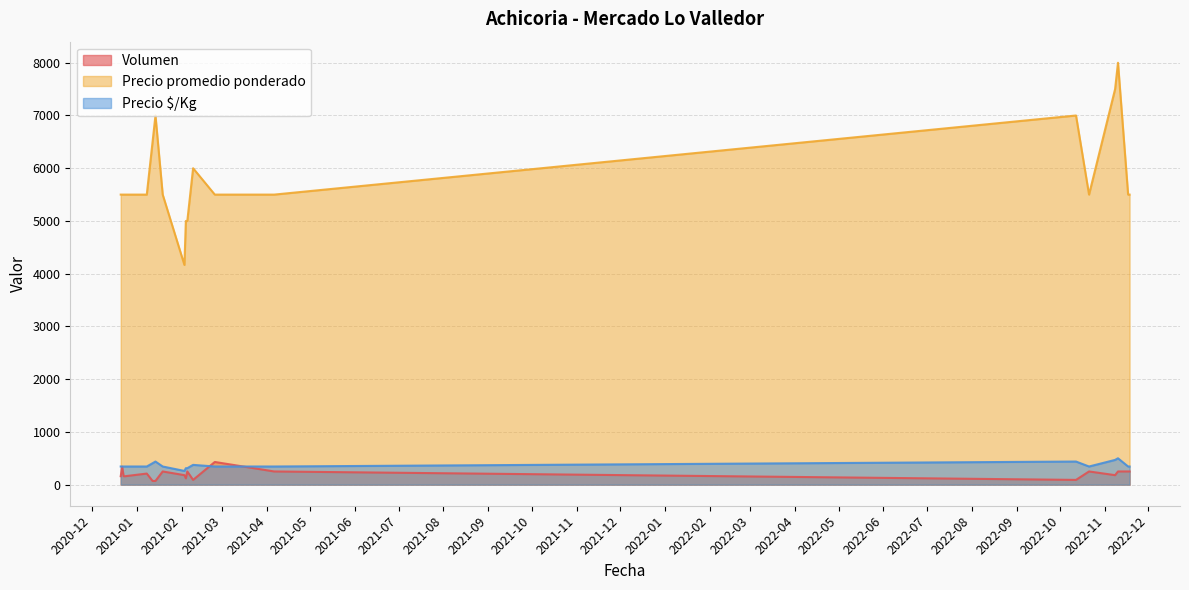

What position from the right is 2020-12-22?

19